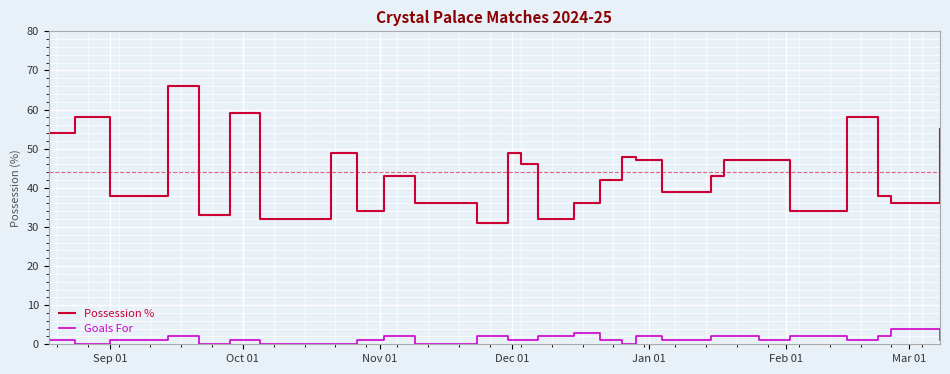

Rank the series by their maximum value, from lowest to highest.

Goals For, Possession %